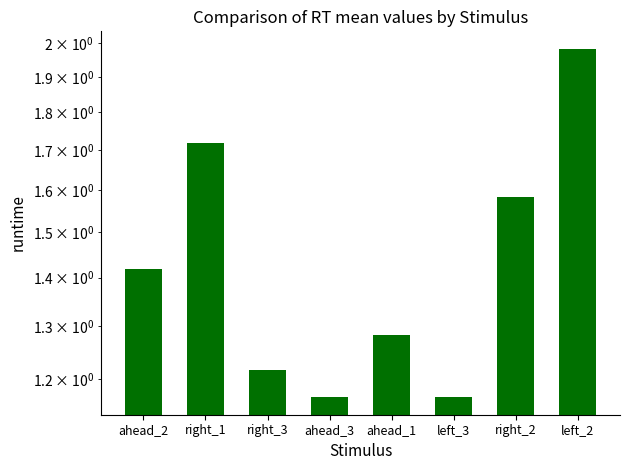

At which label is the value closest to 1?

ahead_3